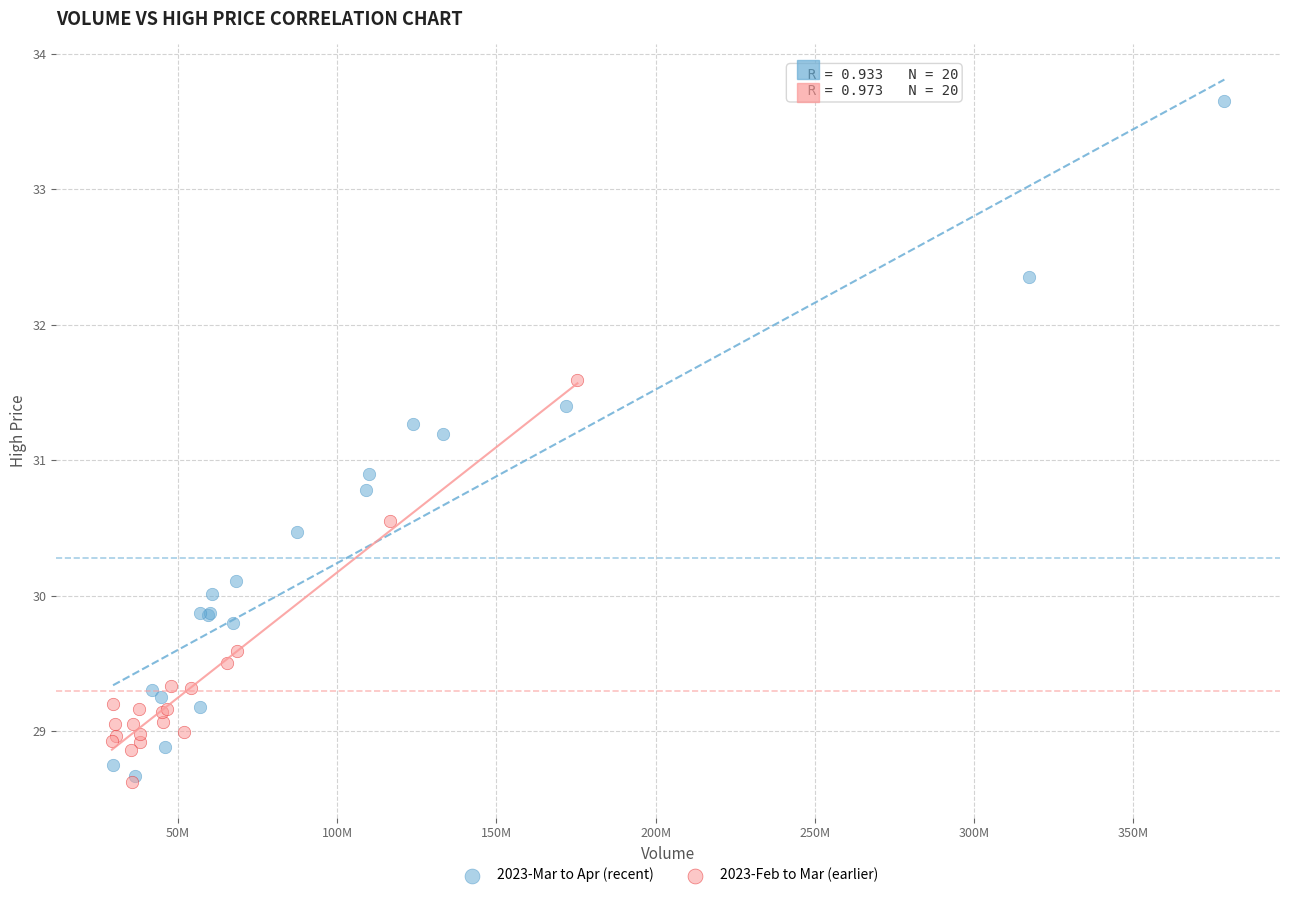

Which series has the largest Y range (max minus min)?

2023-Mar to Apr (recent)